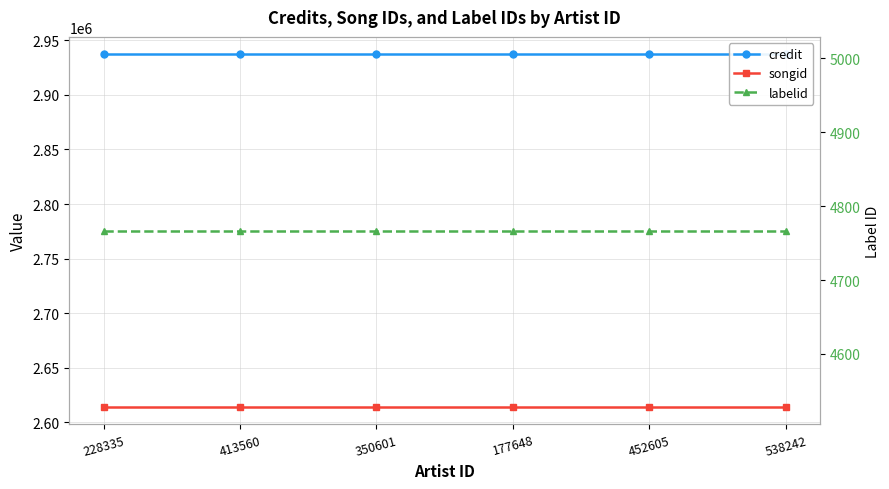

Which series has the widest spread of values?

credit